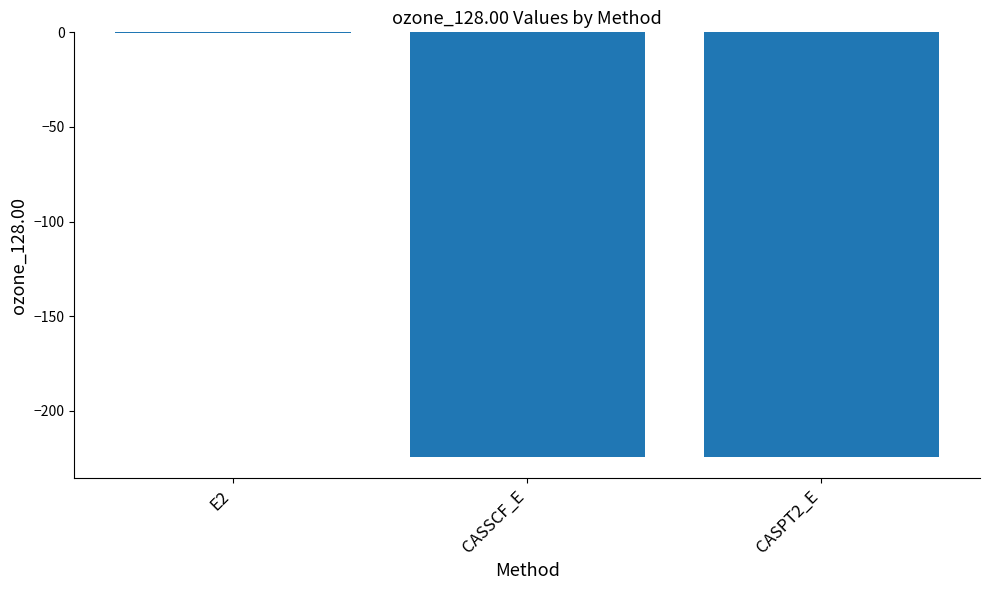

How many values exceed -224?

1